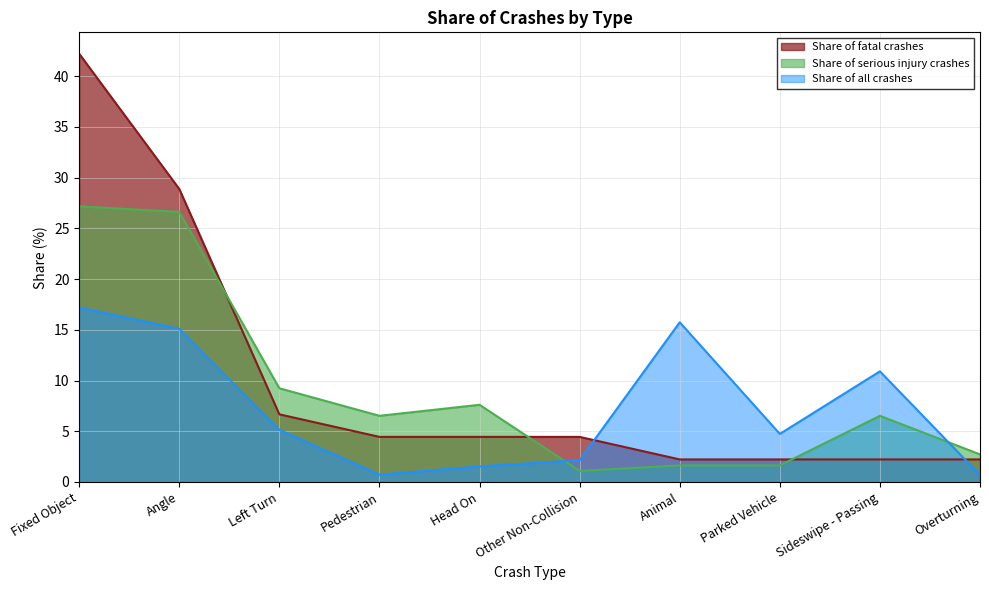

Between Head On and Left Turn, which is larger?

Left Turn